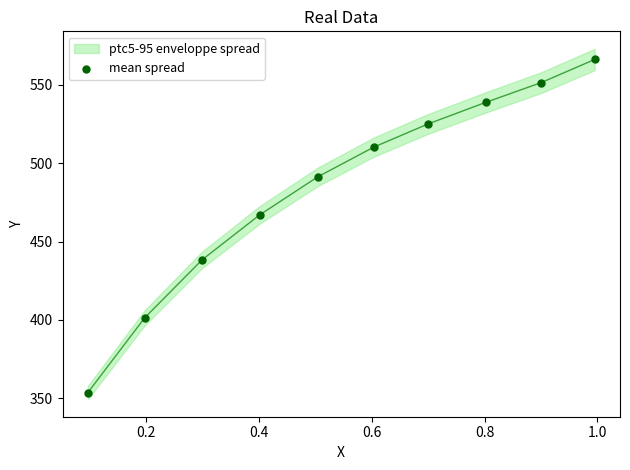

What is the range of Y values (max minus min)?

212.6